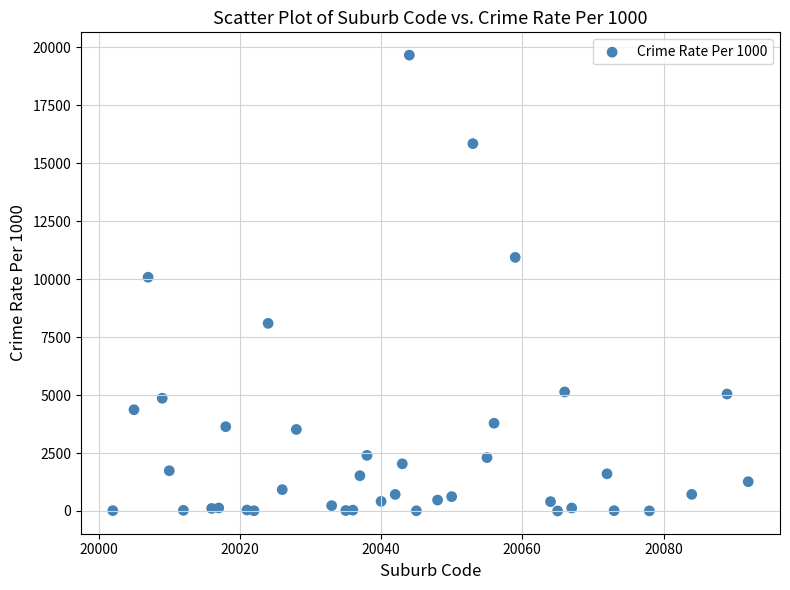

What is the range of X values (max minus min)?

90.0